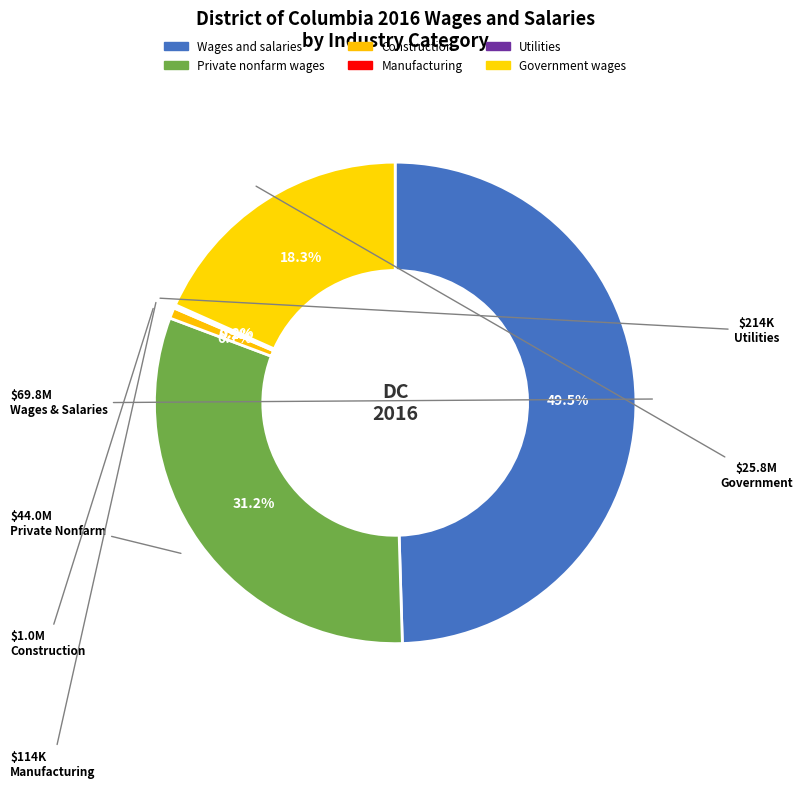

What is the largest slice in the pie chart?

Wages and salaries